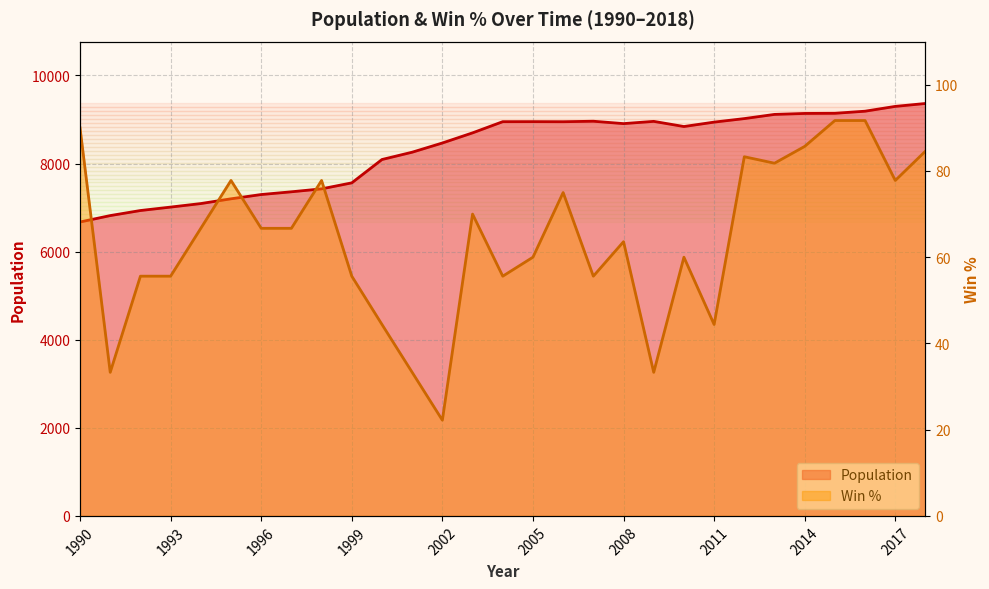

True or false: Win % and Population intersect in this chart.

False